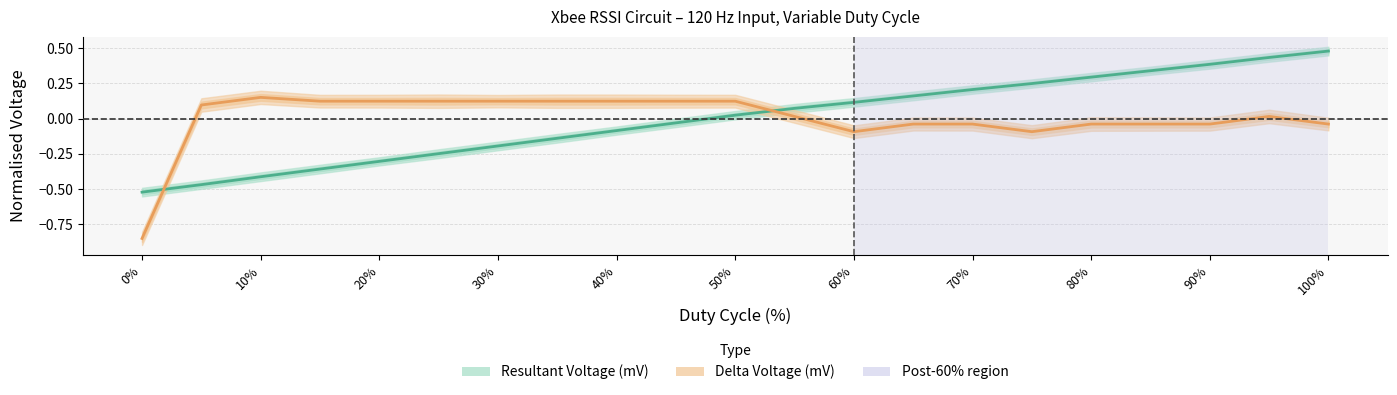

Reading left to right, extract all data points from this chart.

Resultant Voltage (mV): -0.5	-0.5	-0.4	-0.4	-0.3	-0.2	-0.2	-0.1	-0.1	-0.0	0.0	0.1	0.1	0.2	0.2	0.2	0.3	0.3	0.4	0.4	0.5
Delta Voltage (mV): -0.8	0.1	0.2	0.1	0.1	0.1	0.1	0.1	0.1	0.1	0.1	0.0	-0.1	-0.0	-0.0	-0.1	-0.0	-0.0	-0.0	0.0	-0.0